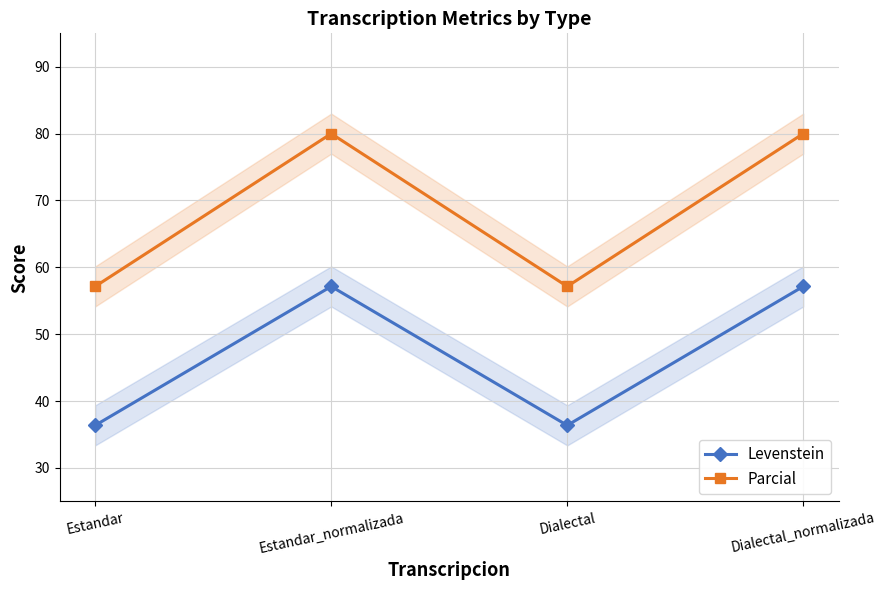

What is the total value across all series at Estandar_normalizada?

137.1